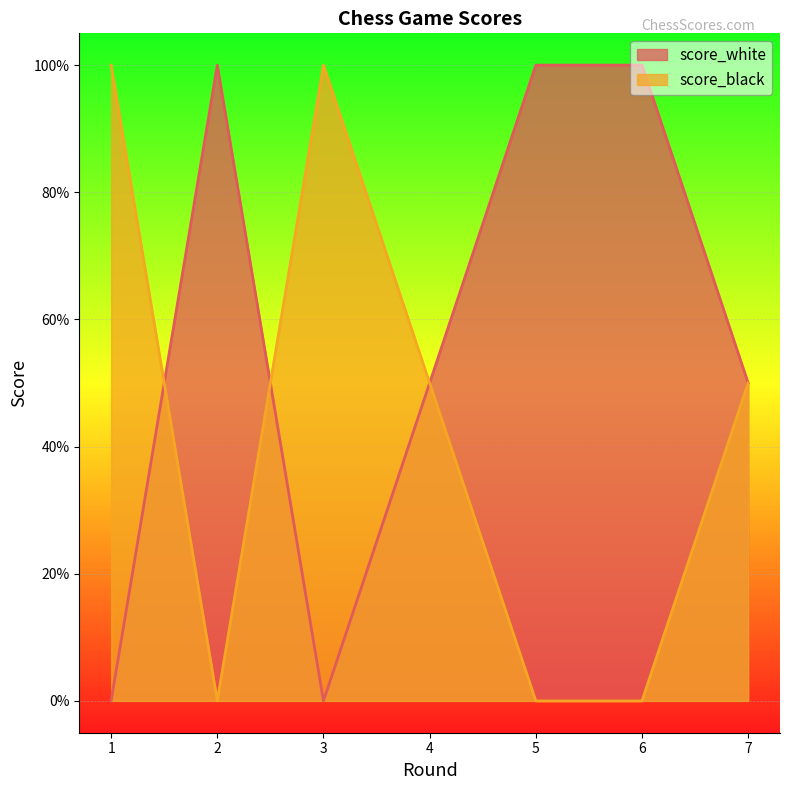

Is the value of score_black at 4 greater than the value of score_white at 6?

No